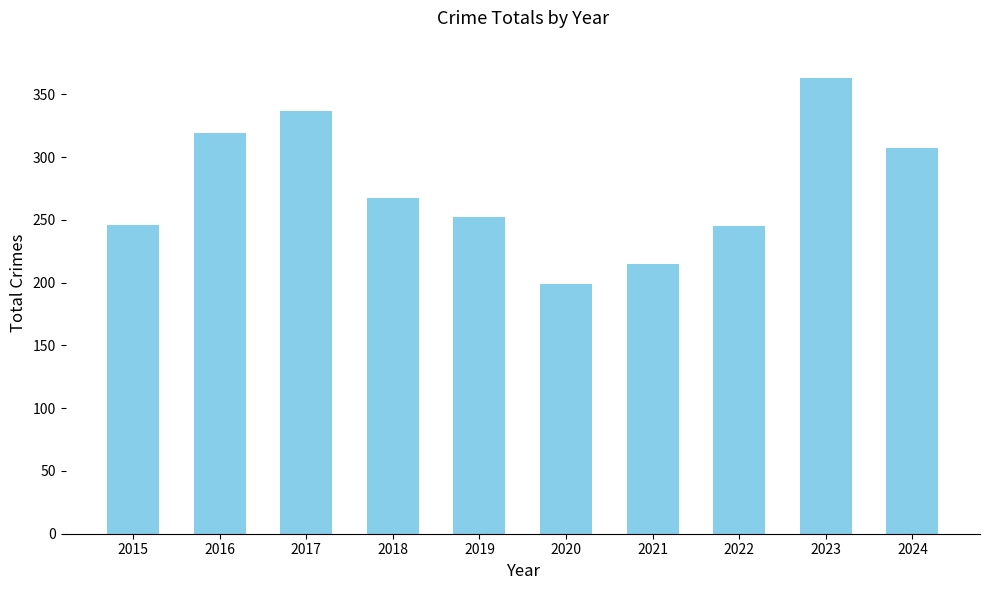

How many distinct data groups are displayed?

1